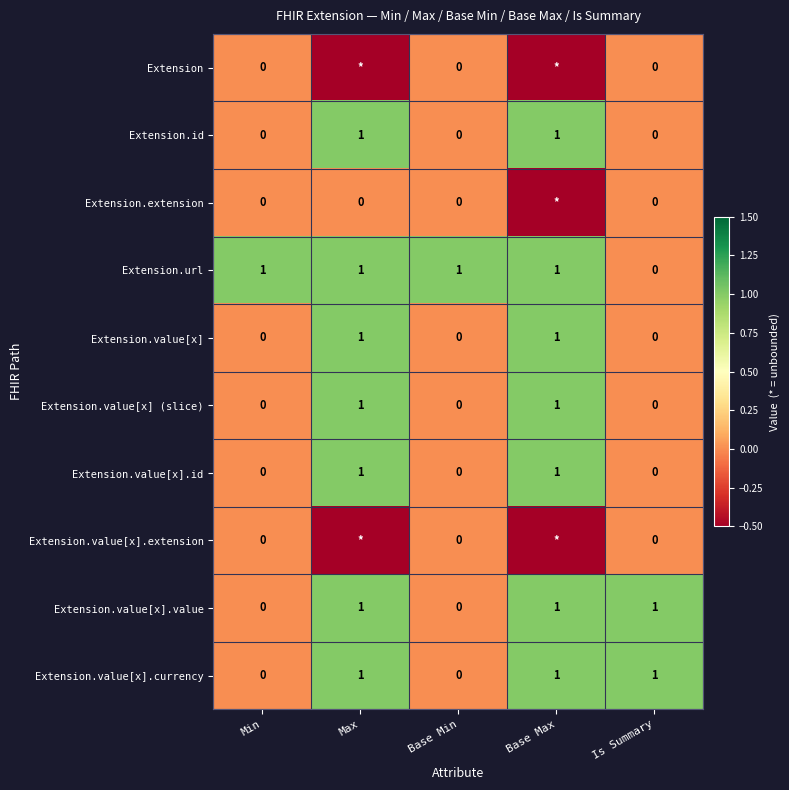

True or false: Extension.value[x] (slice) has a value of -0.4 at Is Summary.

False